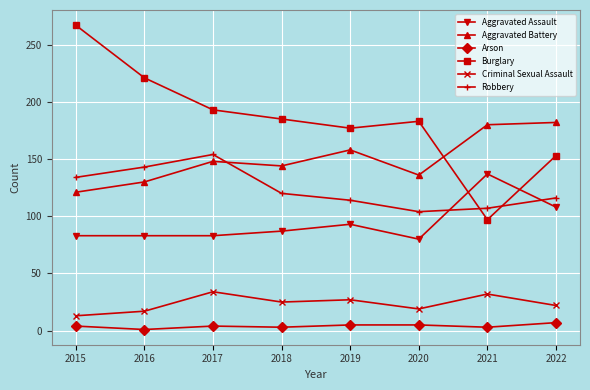

Which series has the largest total across all categories?

Burglary